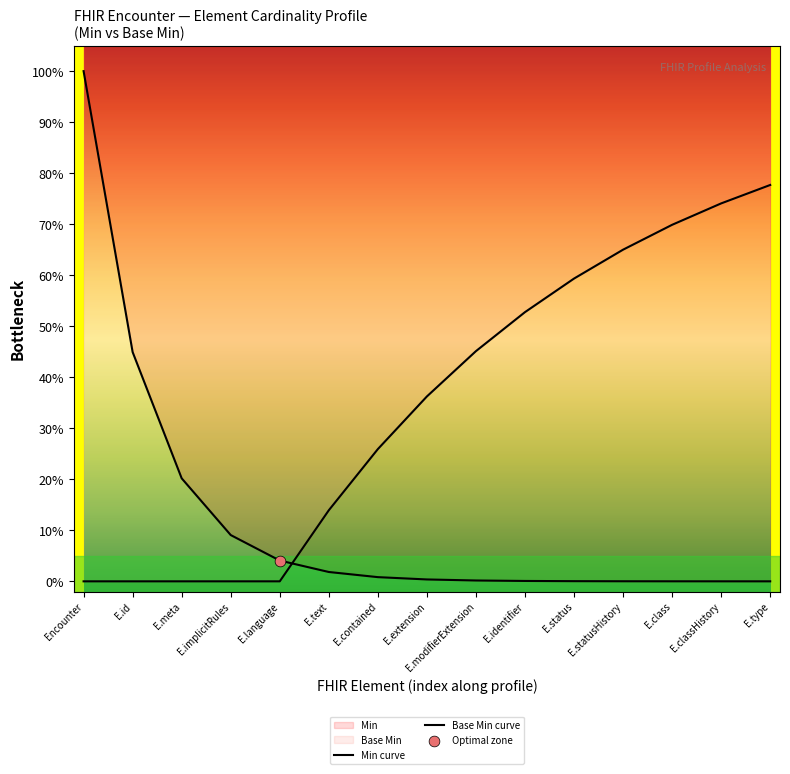

At how many categories does at least one series exceed 0?

15